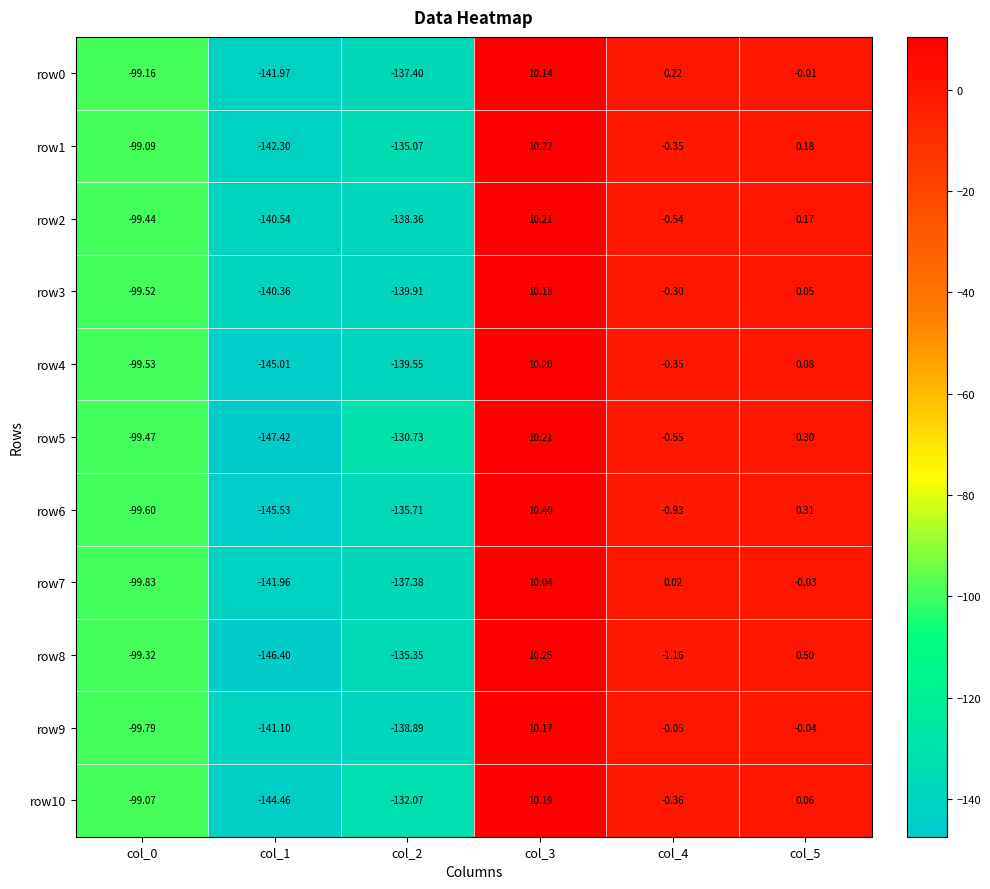

Is the value of row9 at col_5 greater than the value of row6 at col_1?

Yes